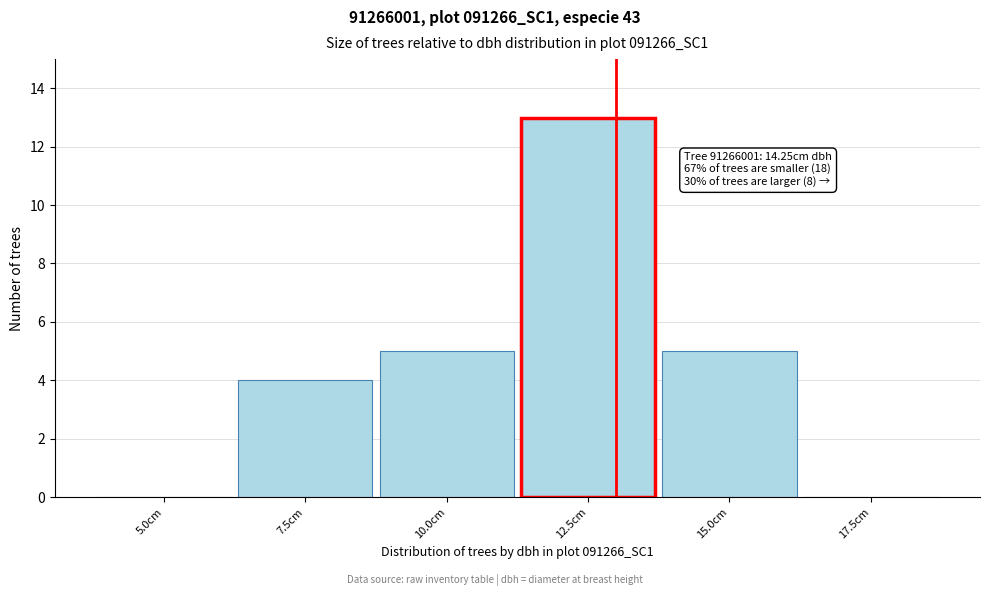

Reading left to right, list all the values displayed in this chart.

5.0cm=0	7.5cm=4	10.0cm=5	12.5cm=13	15.0cm=5	17.5cm=0